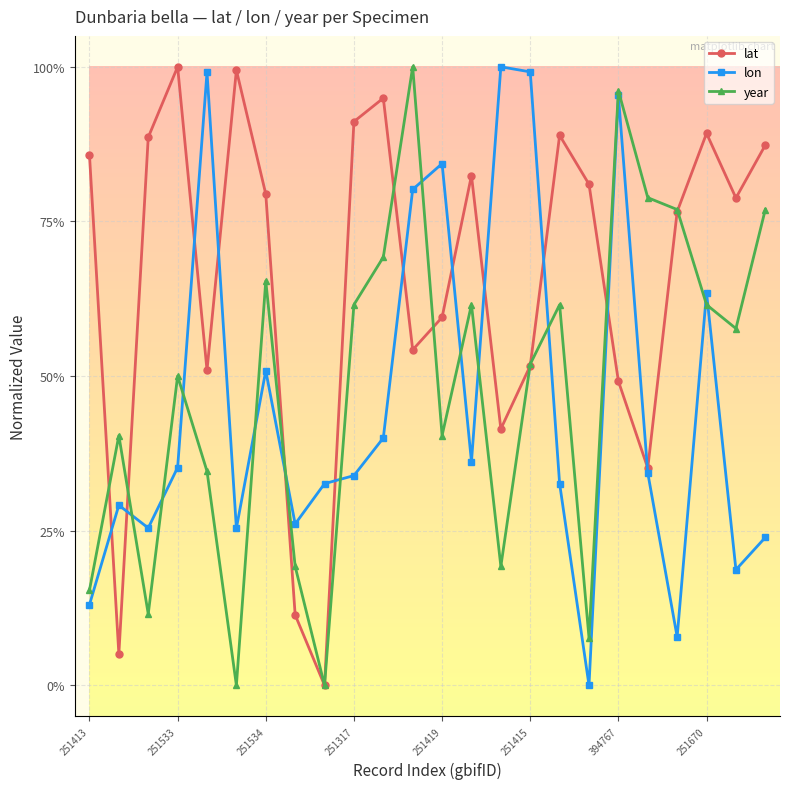

List the labels in order of lon value, largest first.

14, 15, 251419, 18, 12, 11, 21, 394767, 10, 13, 251317, 19, 9, 8, 16, 251533, 251670, 251534, 251415, 23, 22, 251413, 20, 17